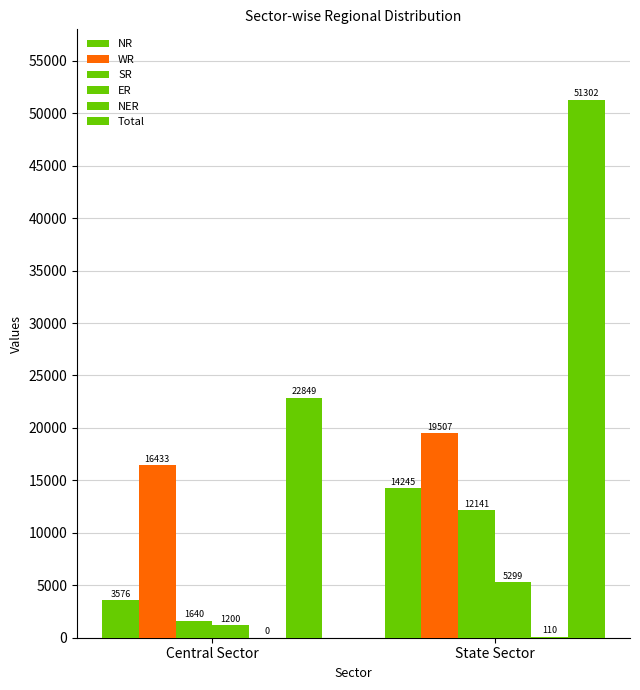

Count the number of categories in the chart.

2